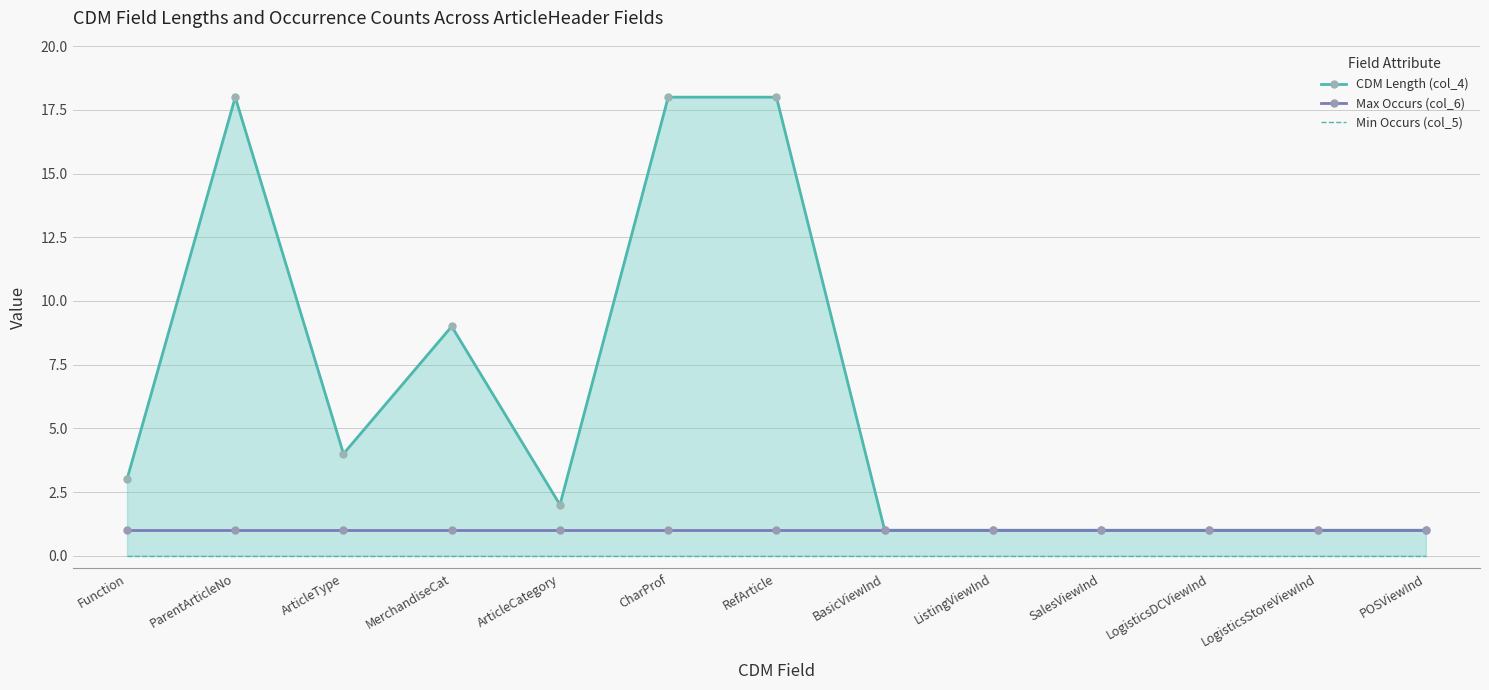

What position from the right is Function?

13